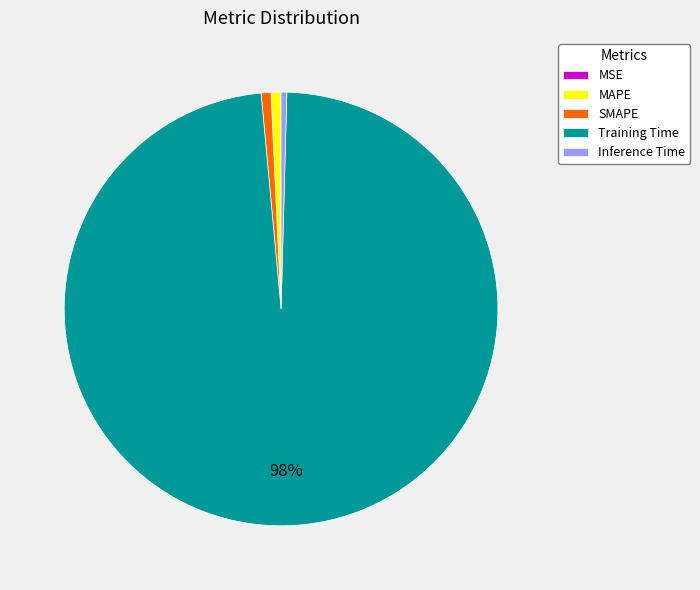

What percentage is the SMAPE slice, to the nearest percent?

1%